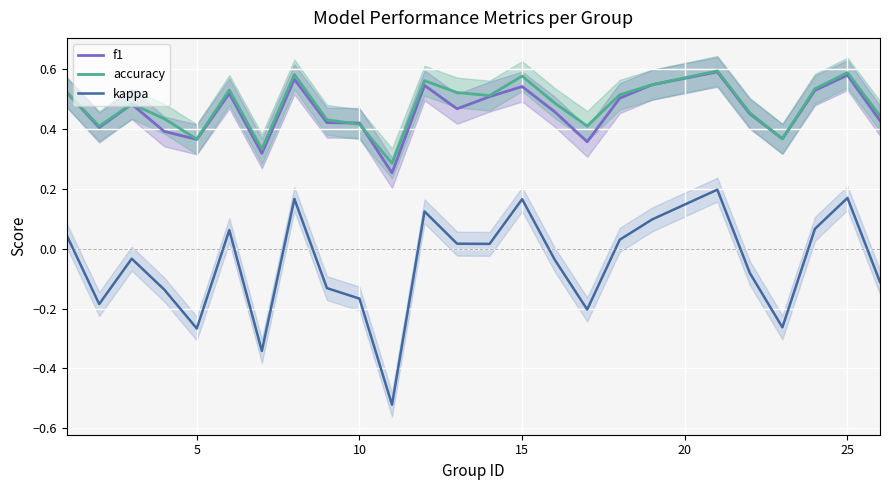

Rank the series by their maximum value, from lowest to highest.

kappa, f1, accuracy